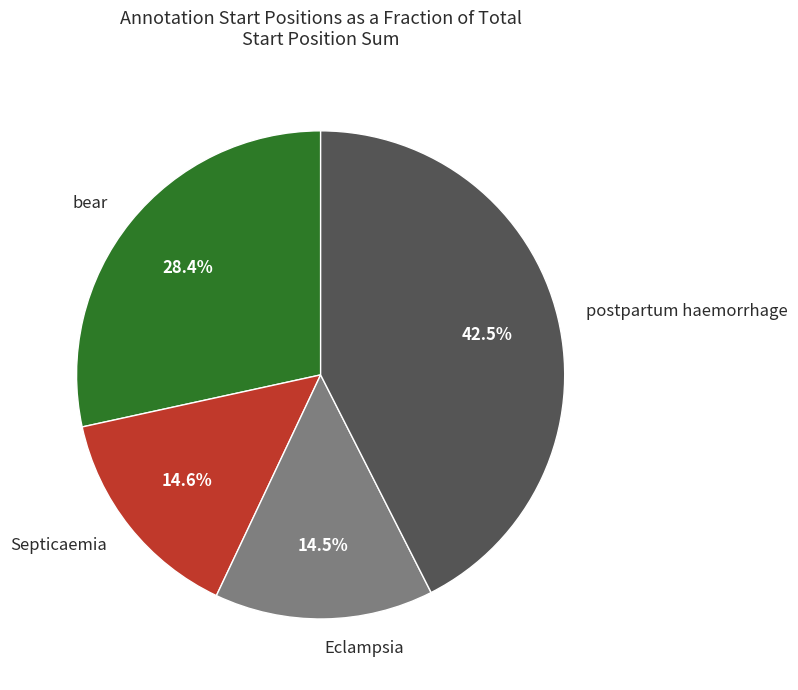

To the nearest percent, what percentage of the pie is bear?

28%